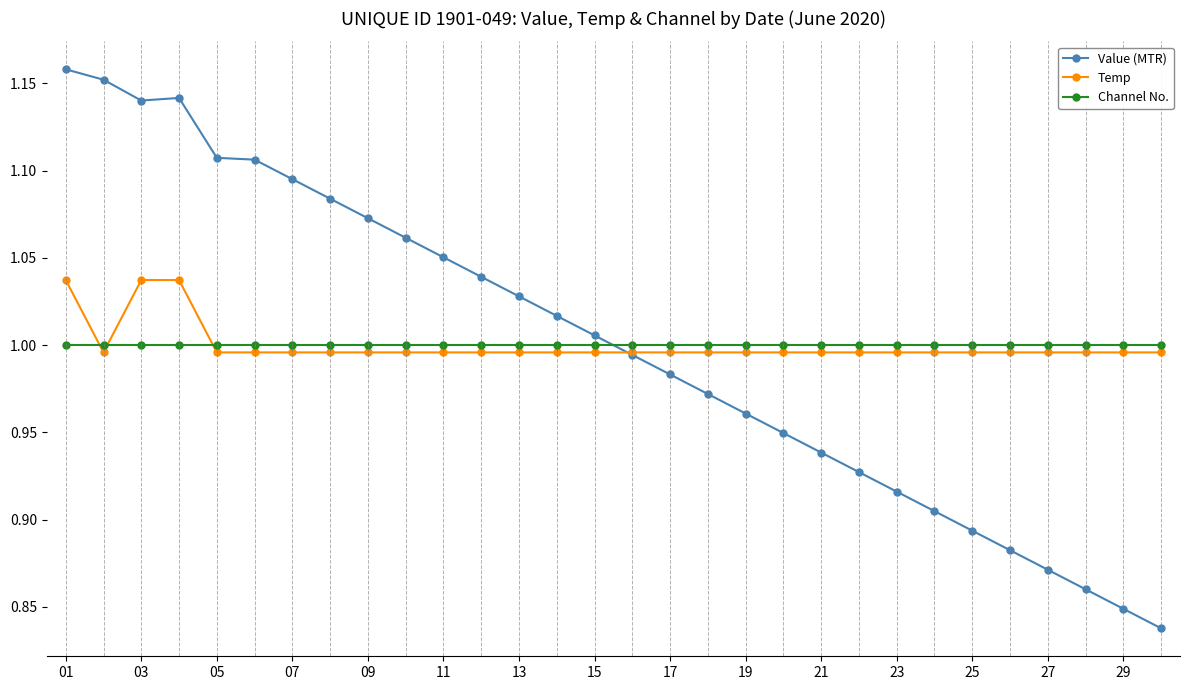

List the series in order of their peak value, highest first.

Value (MTR), Temp, Channel No.